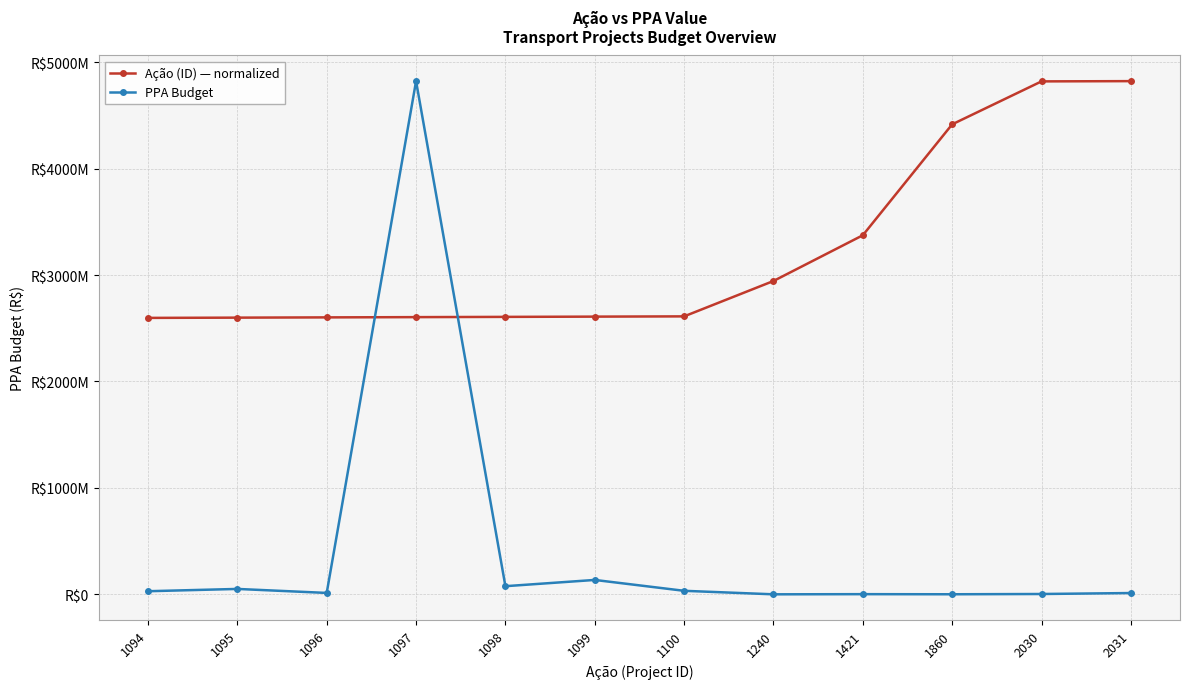

Does the chart have visible grid lines?

Yes